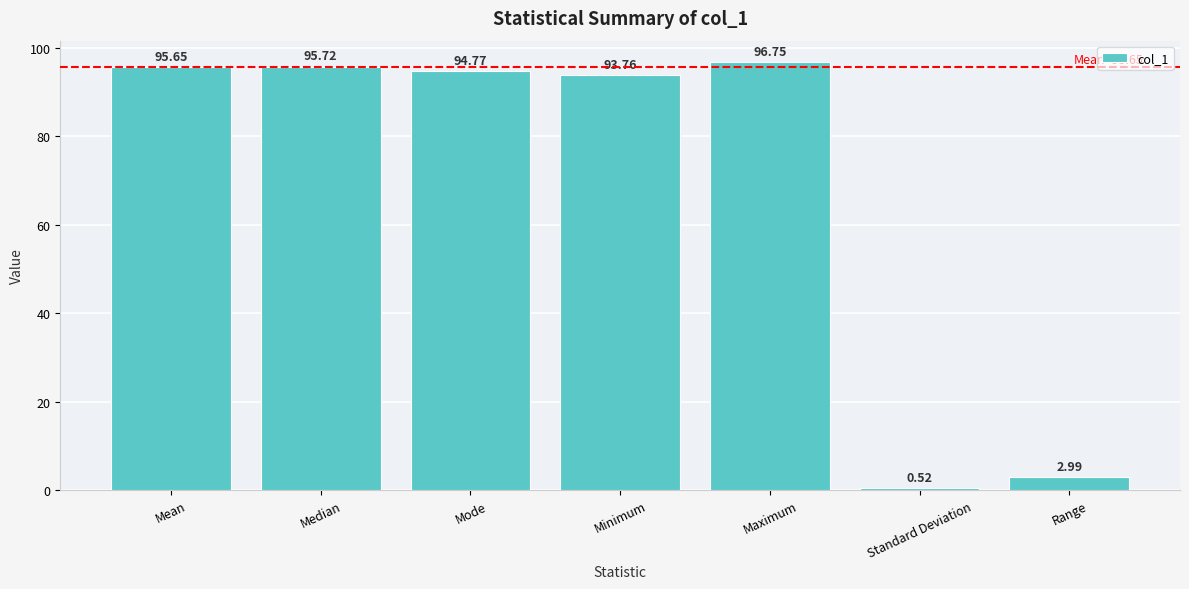

What value does the data have at Mean?

95.7